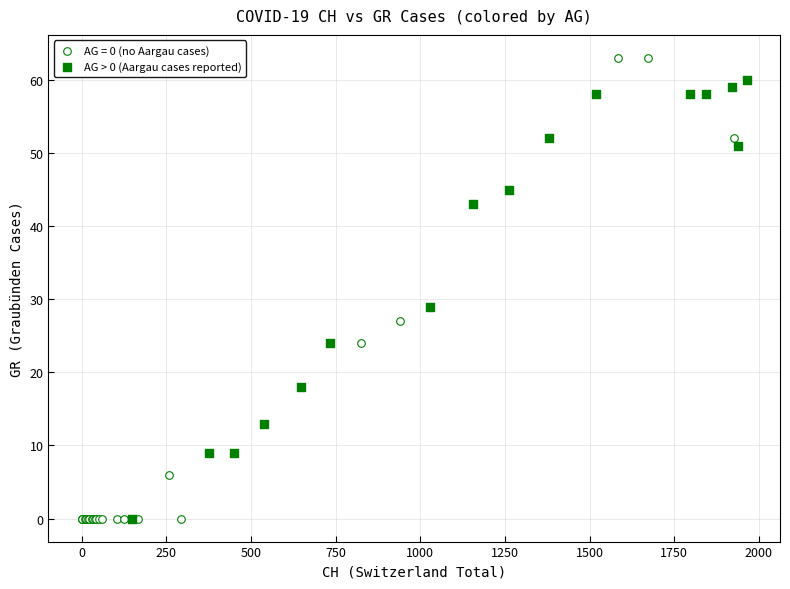

Which series has the widest spread of Y values?

AG = 0 (no Aargau cases)